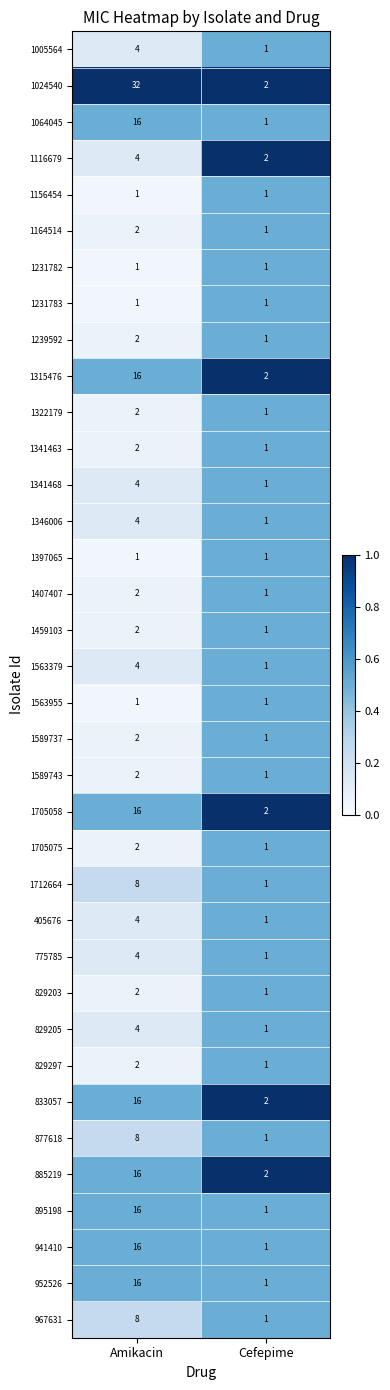

What is the sum of all 1589743 values?

3